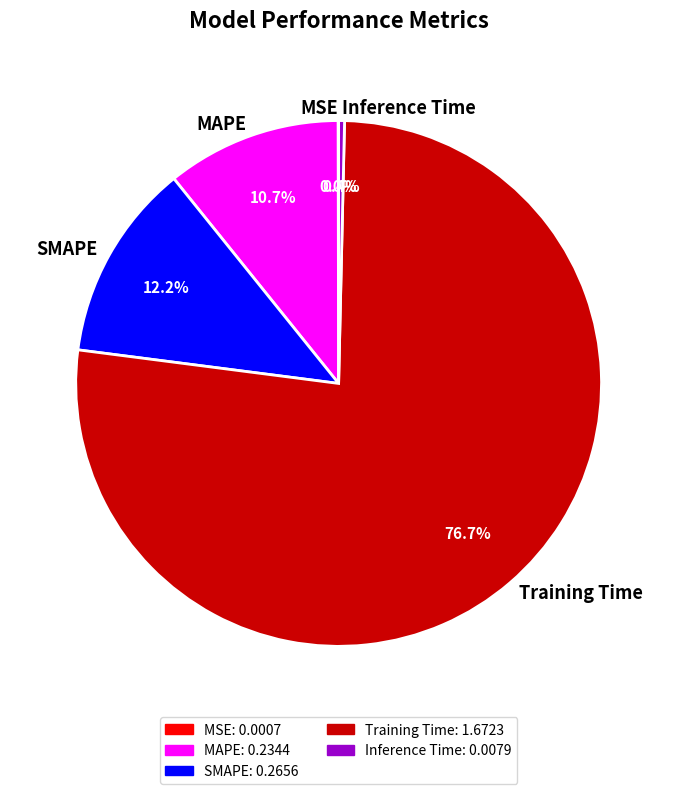

What is the largest slice in the pie chart?

Training Time